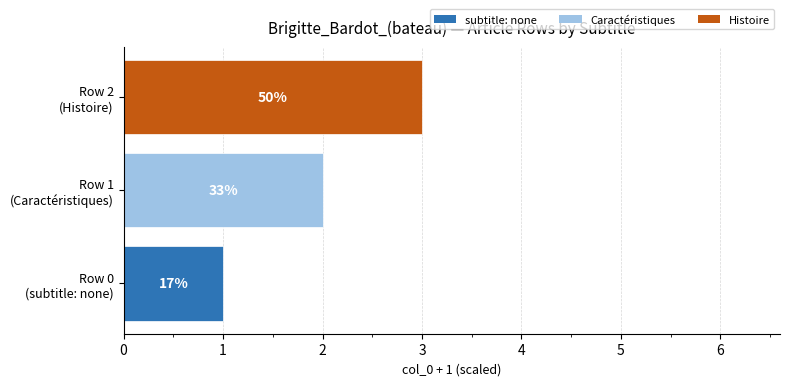

How many bars are there in total?

3